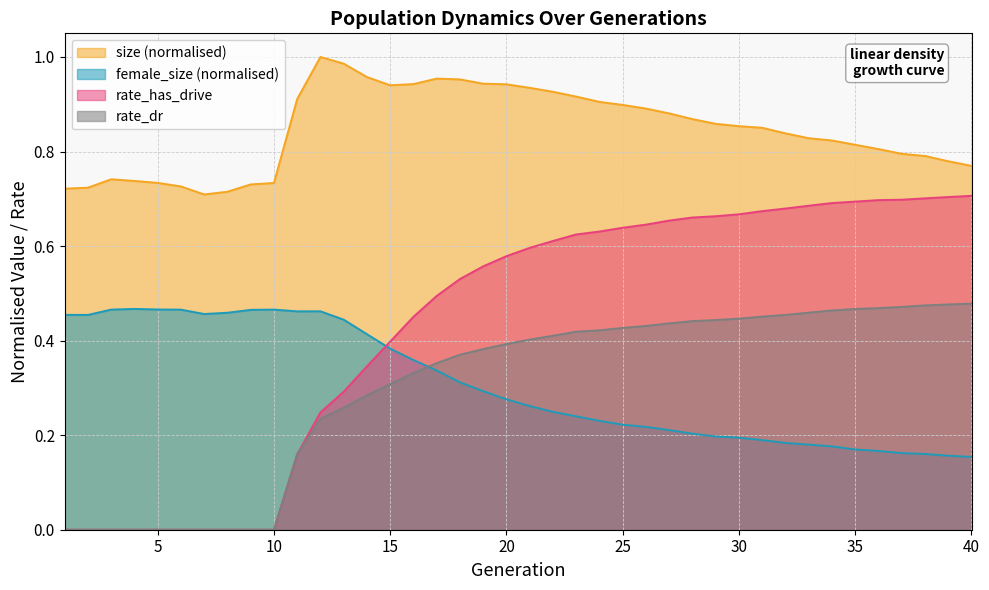

At 29, list the series in order from largest to smallest.

size, rate_has_drive, rate_dr, female_size